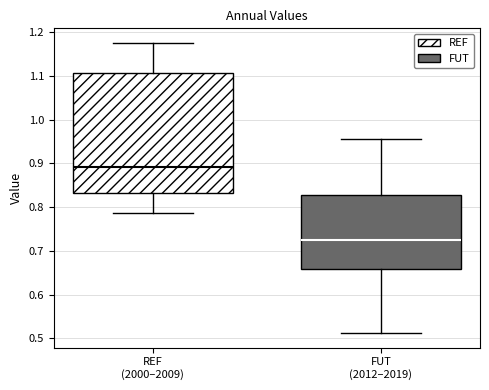

Which box is the tallest, from its lower edge to its upper edge?

REF (2000–2009)